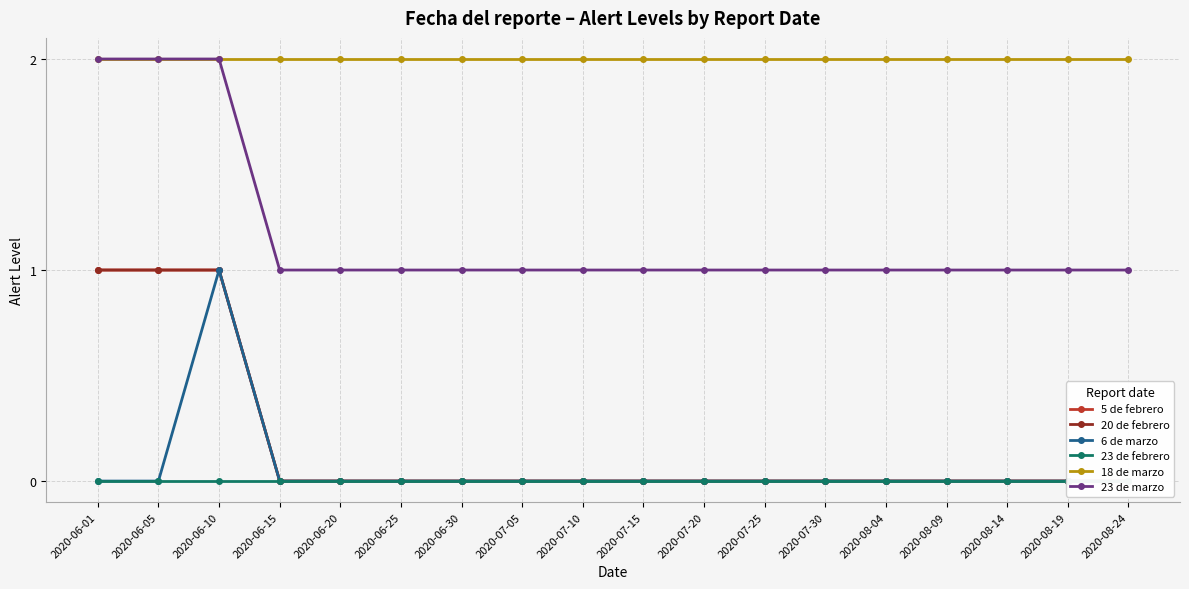

True or false: 5 de febrero and 23 de febrero intersect in this chart.

False